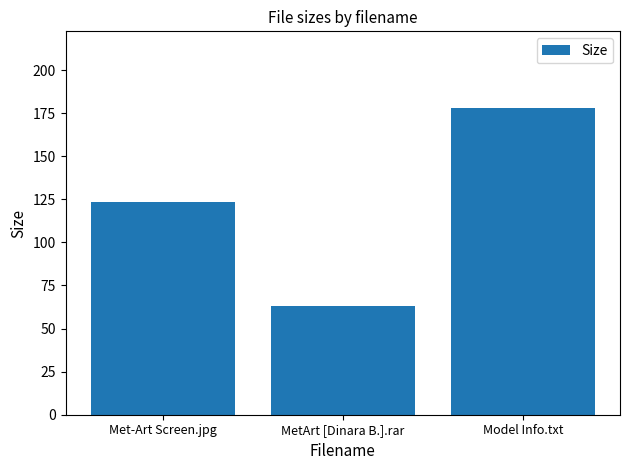

Does the chart contain stacked bars?

No